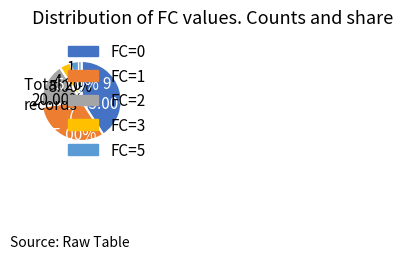

What percentage is the FC=3 slice, to the nearest percent?

5%